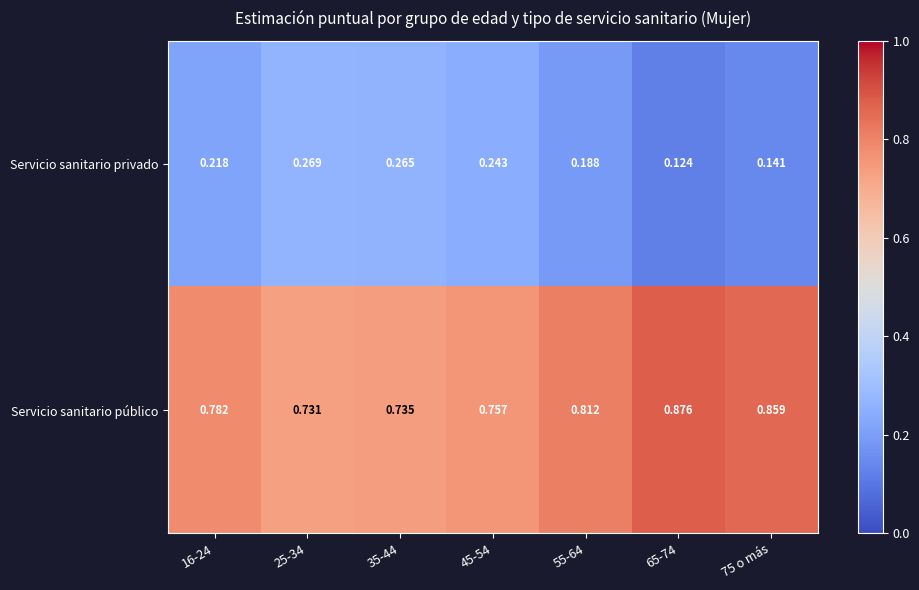

Is the value of Servicio sanitario público at 35-44 greater than the value of Servicio sanitario privado at 25-34?

Yes